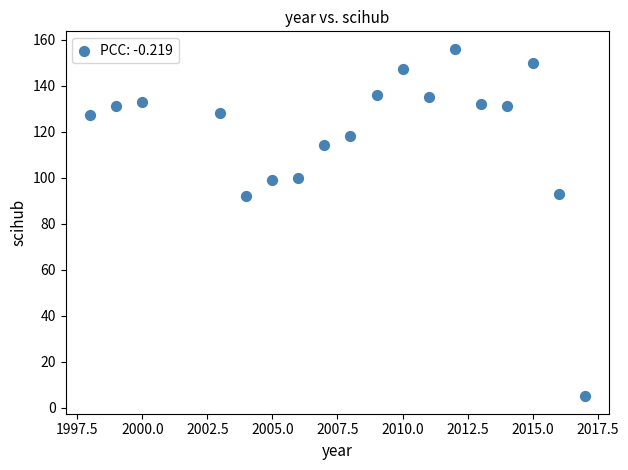

What is the range of Y values (max minus min)?

151